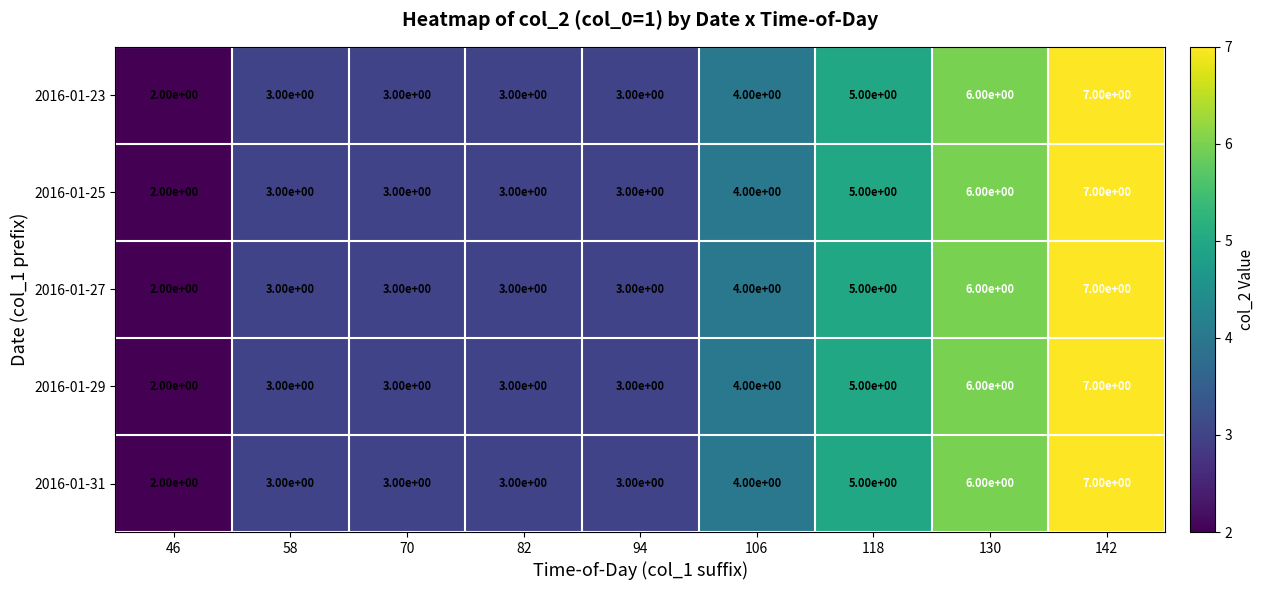

What is the sum of all 2016-01-27 values?

36